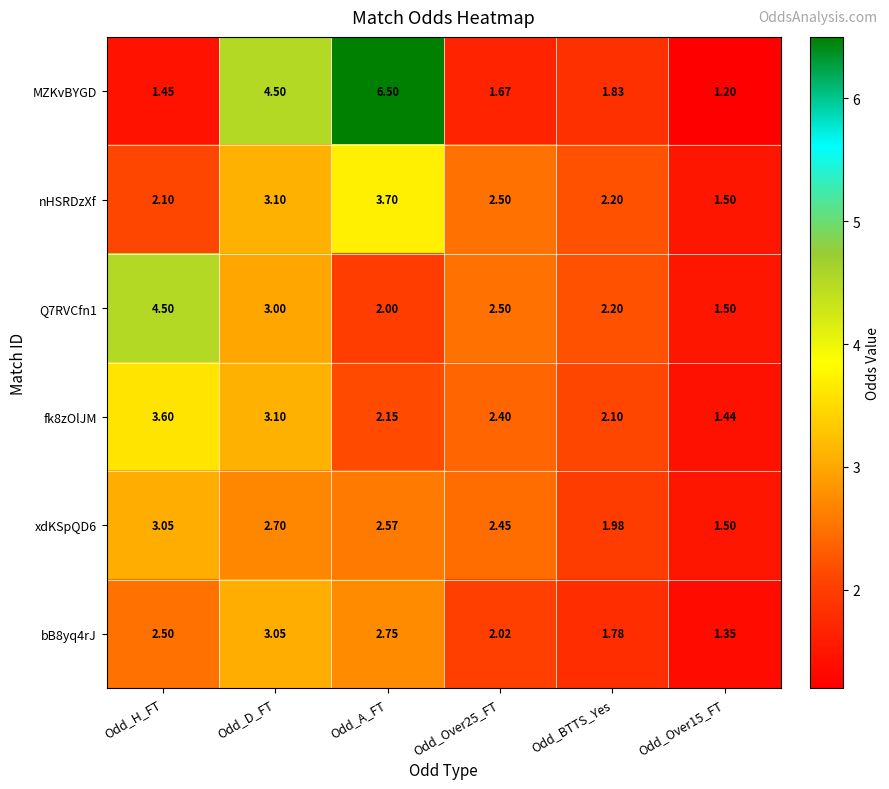

At which category is the sum across all series the highest?

Odd_A_FT